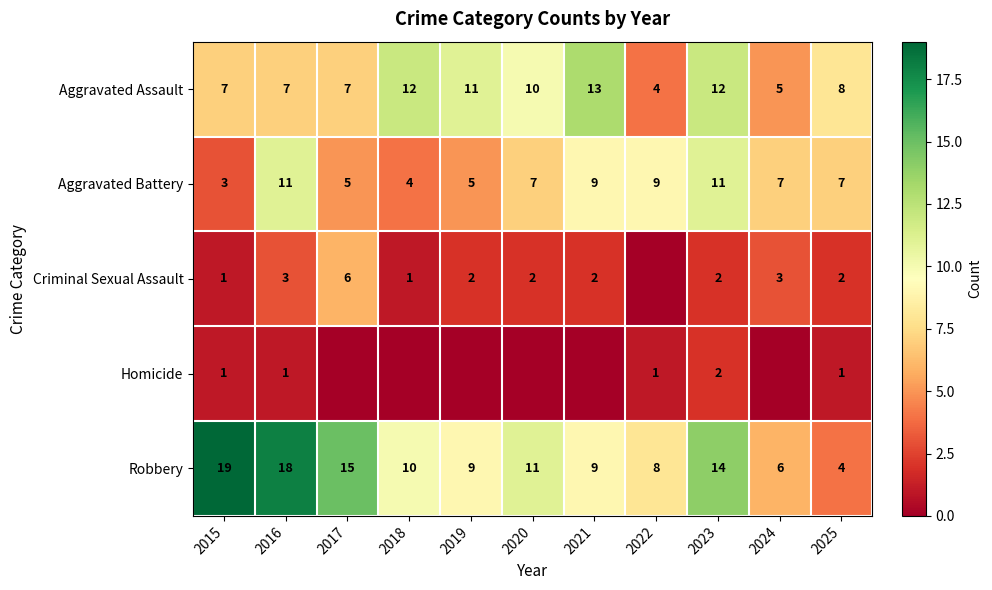

Read the Aggravated Battery value at 2021.

9